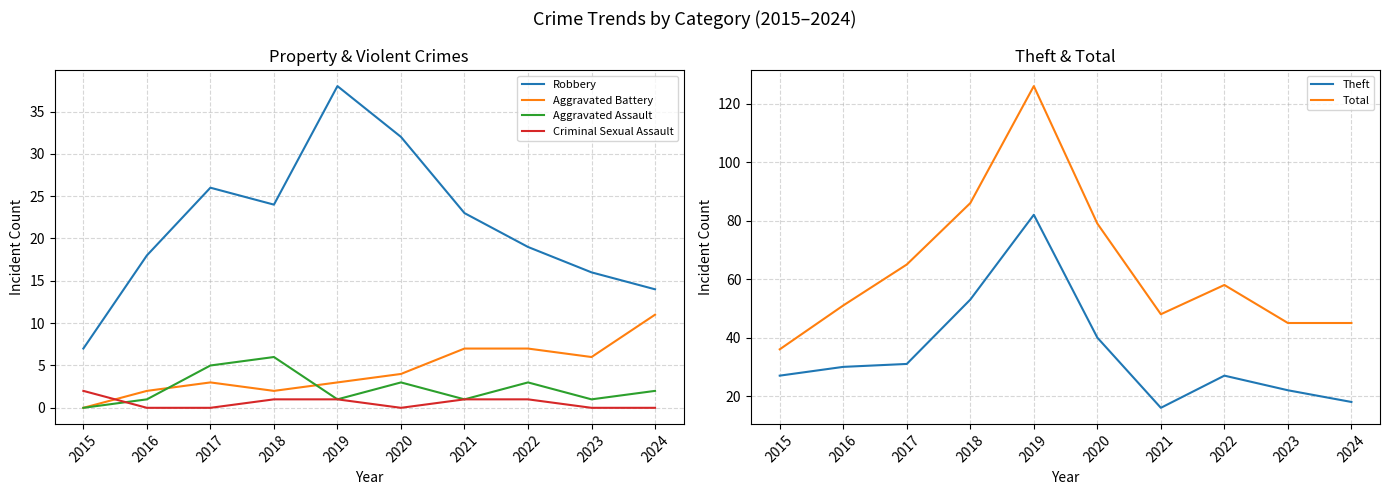

The Theft series shows 27 at 2024. True or false?

False